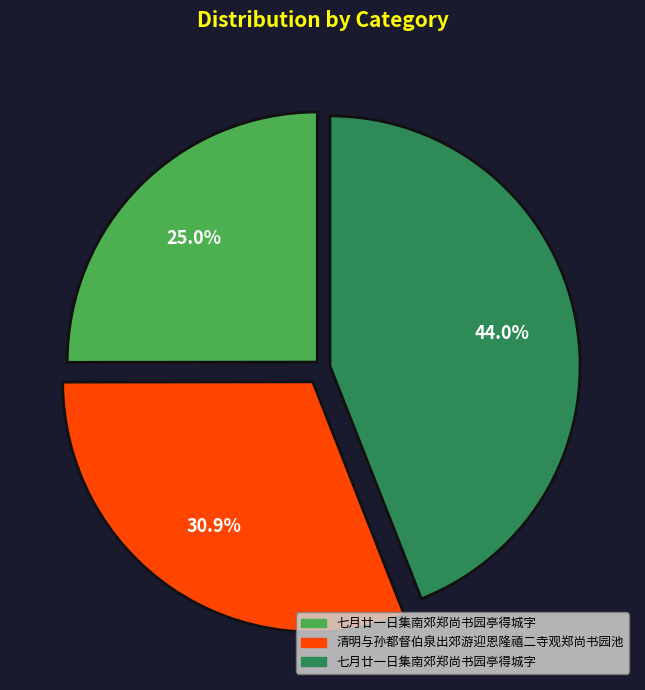

Is there any slice that represents more than half of the pie?

No